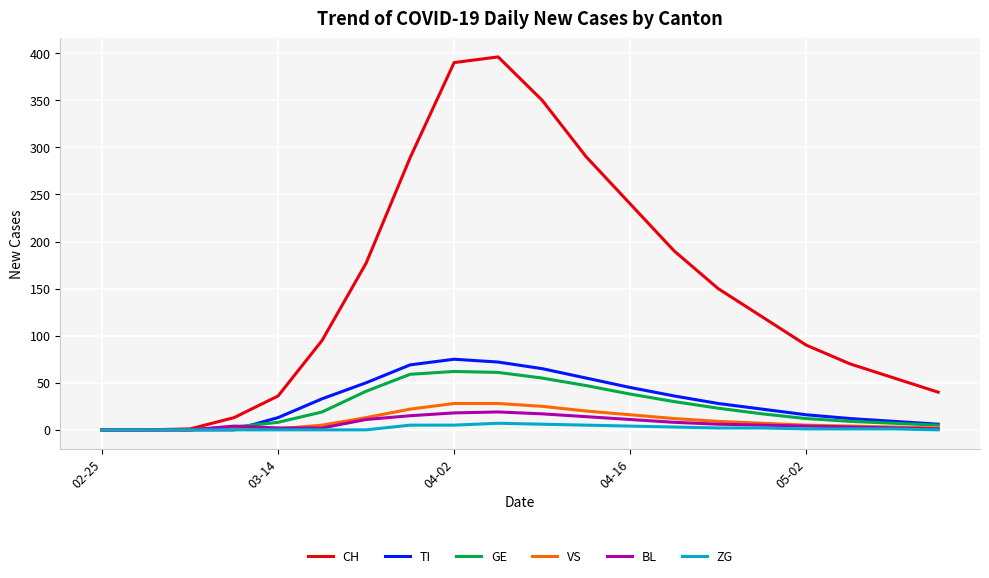

What is the maximum value for BL?

19